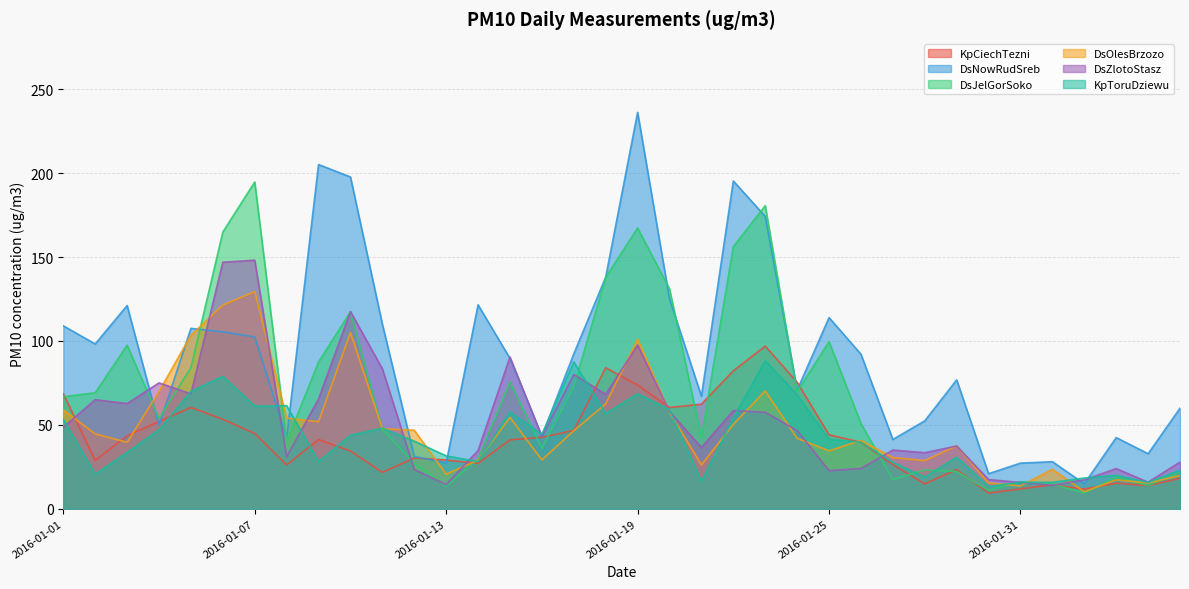

How many data points in KpToruDziewu are less than 41?

18